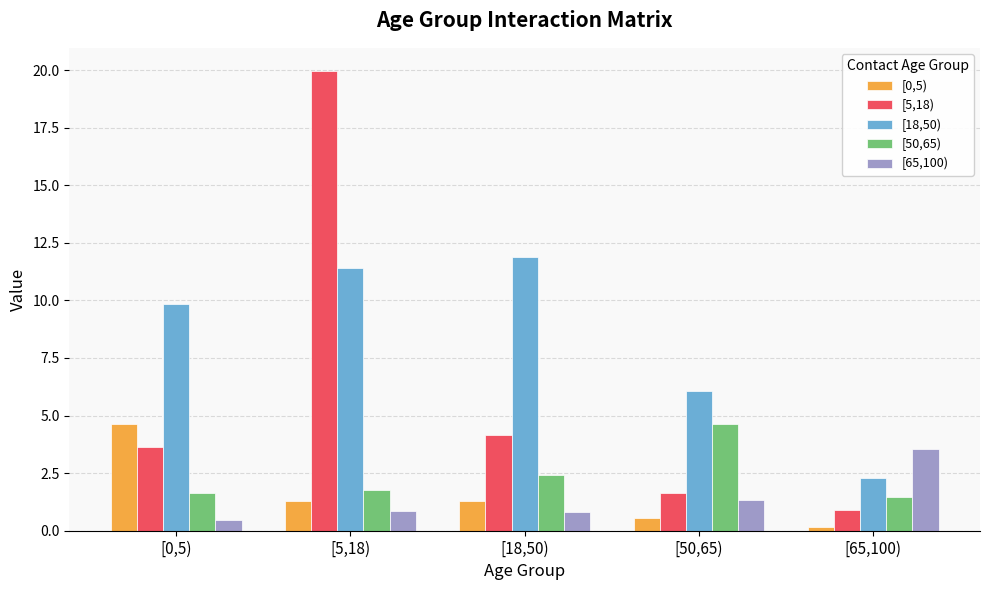

What is the lowest value of the [5,18) series?

0.9